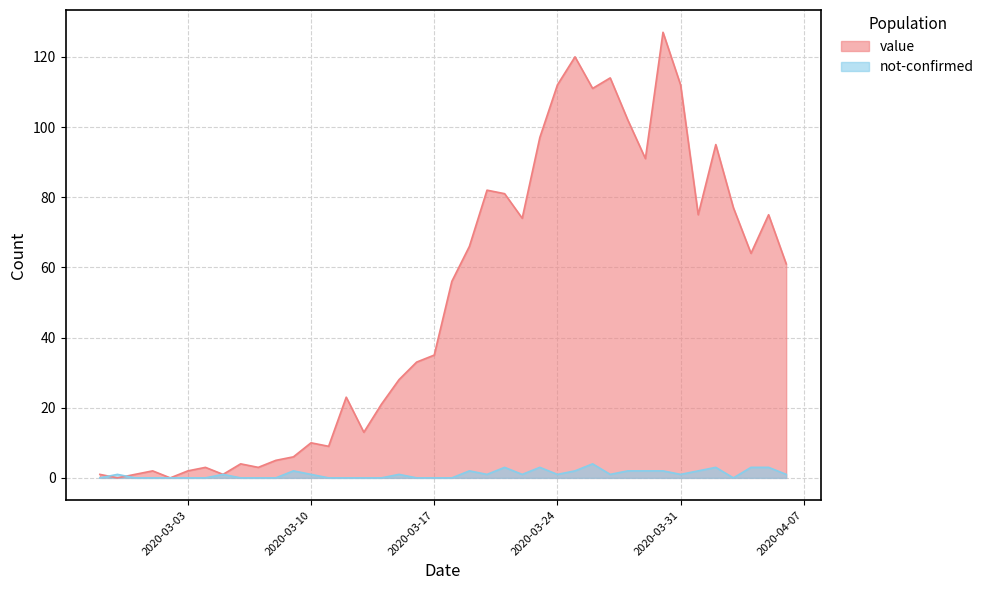

How many intersections are there between not-confirmed and value?

2